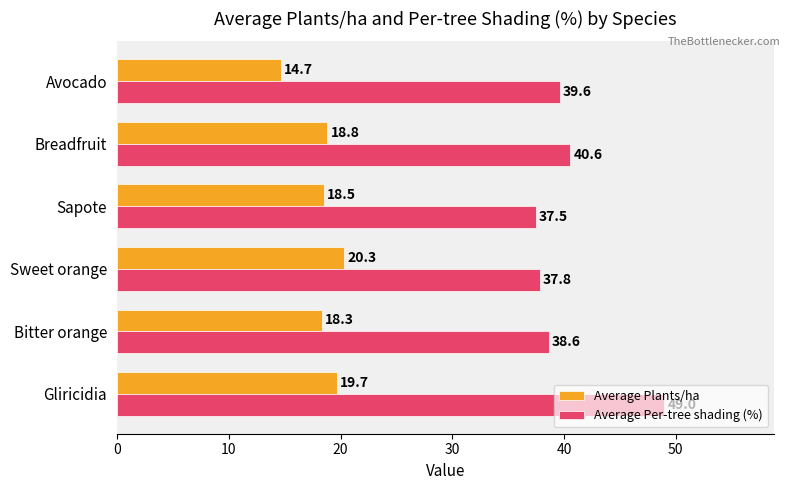

Is it true that Average Plants/ha equals 27.7 at Sweet orange?

False